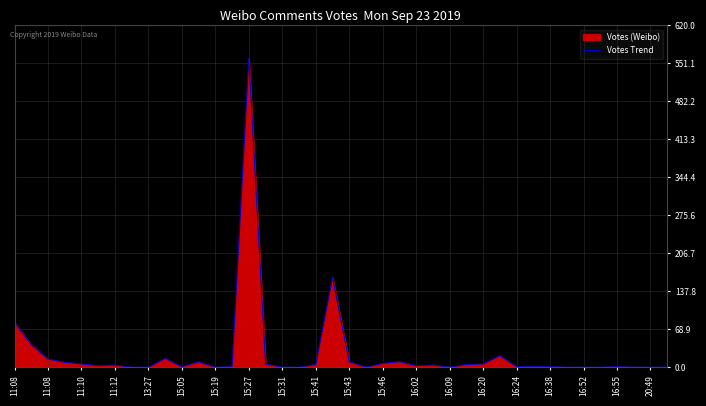

Does the chart display data point markers on the line(s)?

No